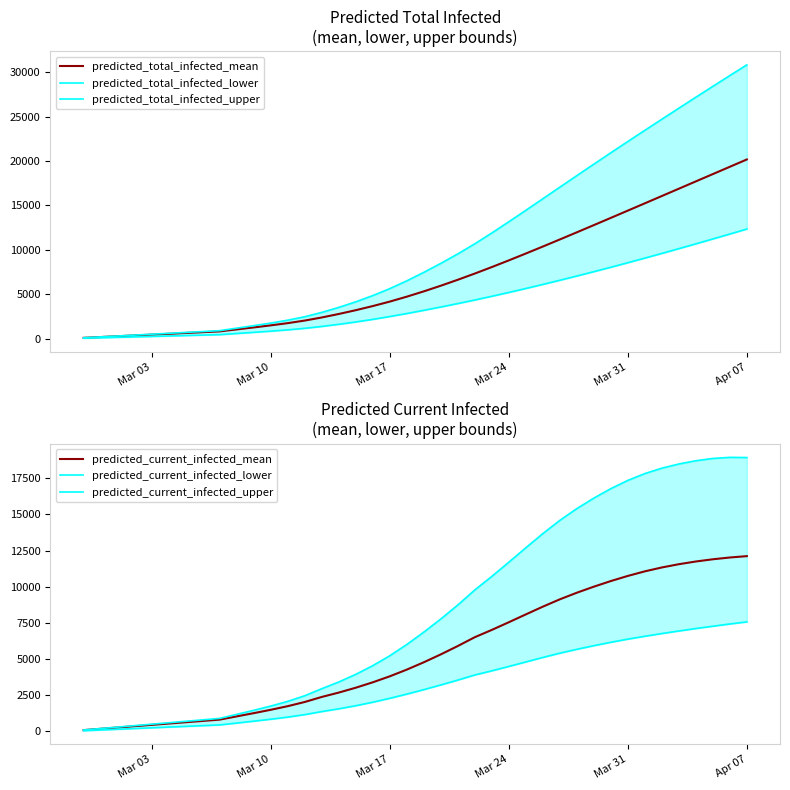

What is the value of the predicted_total_infected_upper point at the 39th from the left?

29621